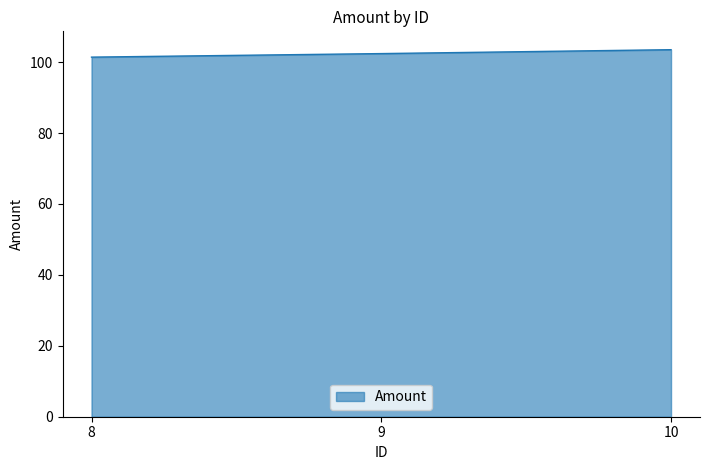

List the labels in order of value, smallest first.

8, 9, 10